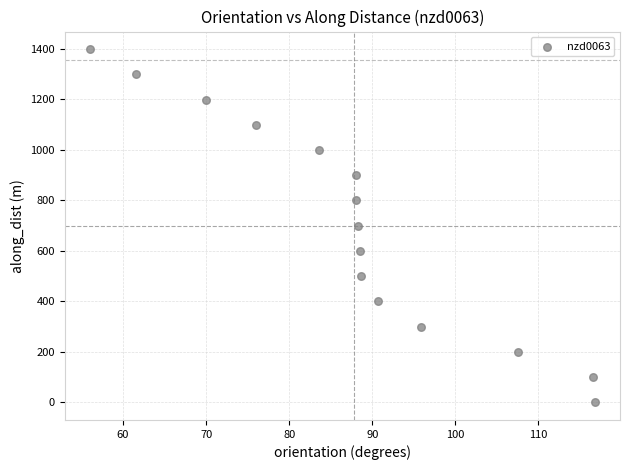

What is the range of X values (max minus min)?

60.8